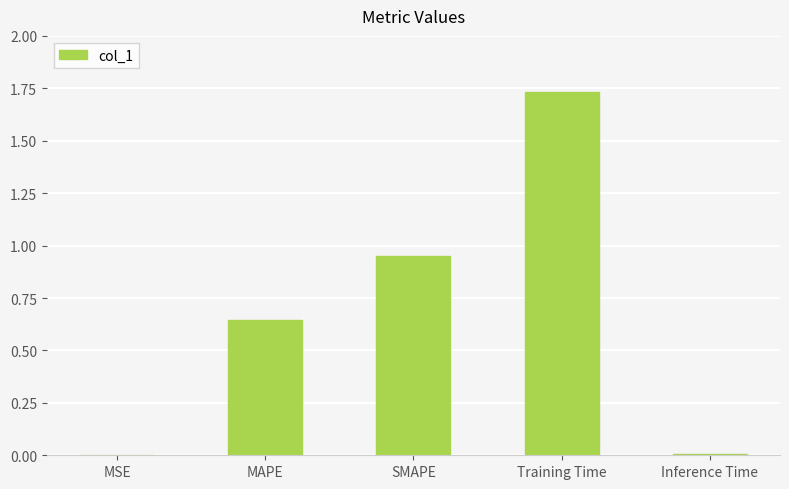

The value at MSE is 0.0. True or false?

True